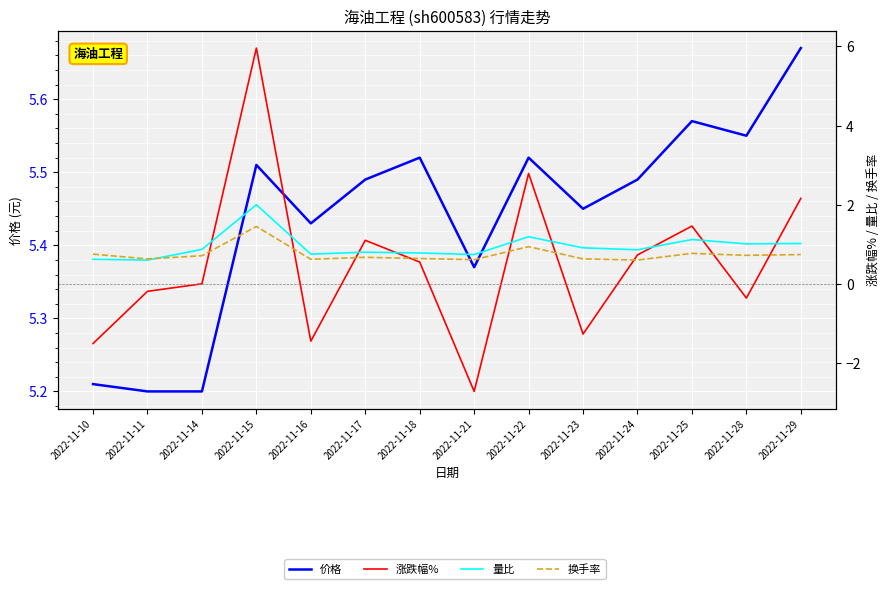

Which series has the largest total across all categories?

价格